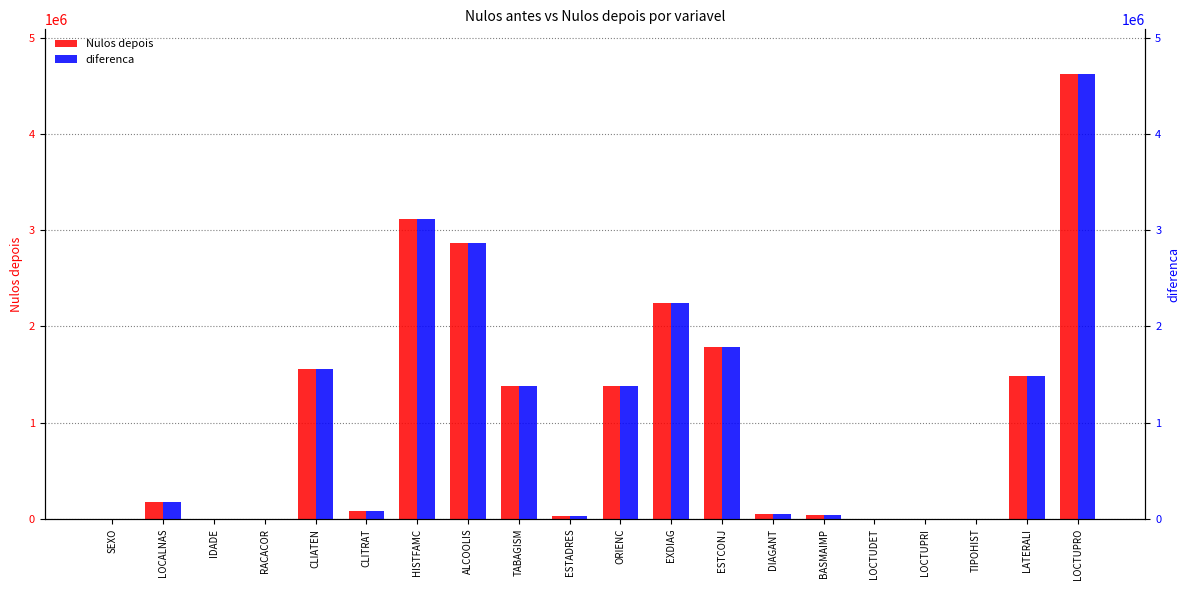

True or false: diferenca has a value of 1377622 at TABAGISM.

True